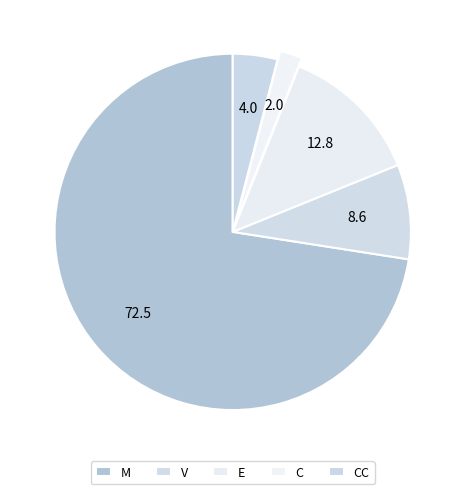

Which category has the smallest portion of the pie?

C